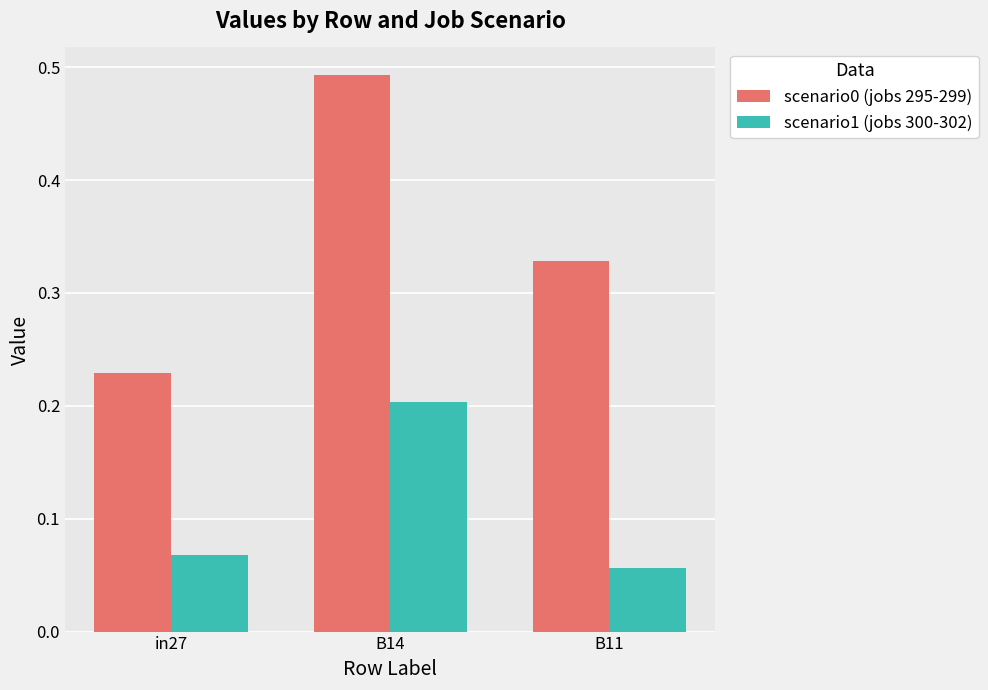

Is it true that scenario0 (jobs 295-299) equals 0.1 at in27?

False